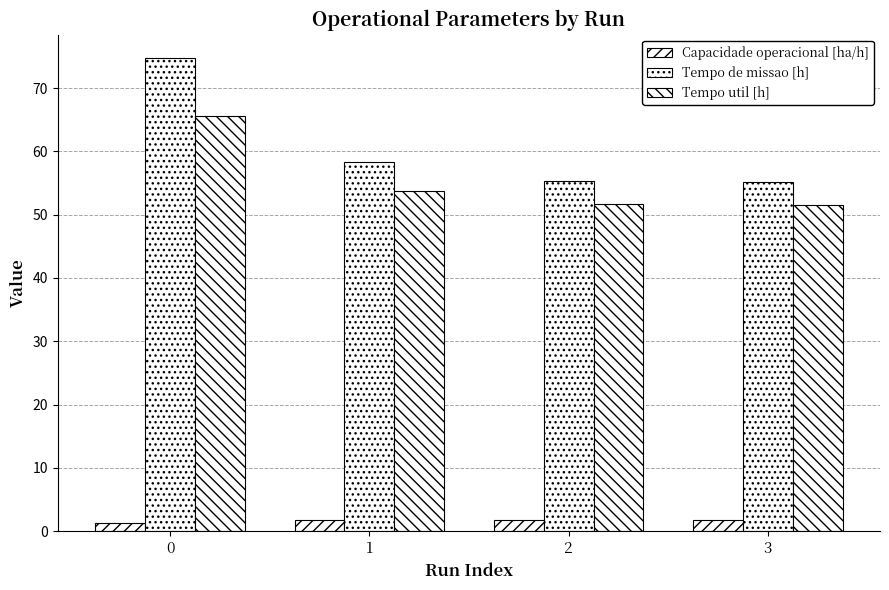

How many data points in Tempo de missao [h] are above 58?

2